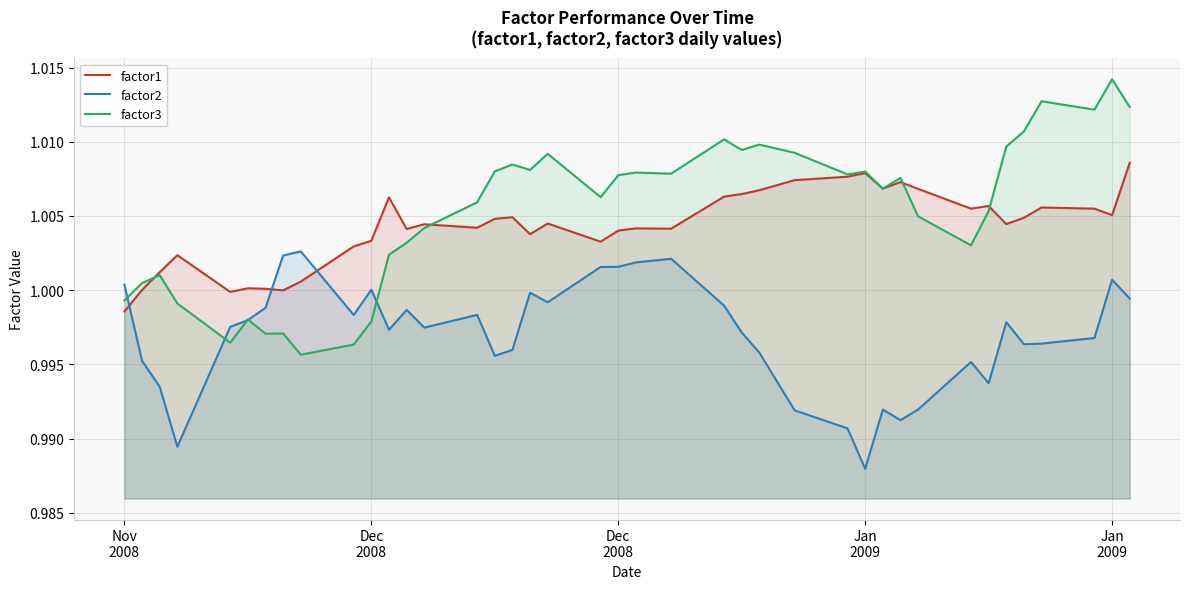

What are all the series names shown in the legend?

factor1, factor2, factor3